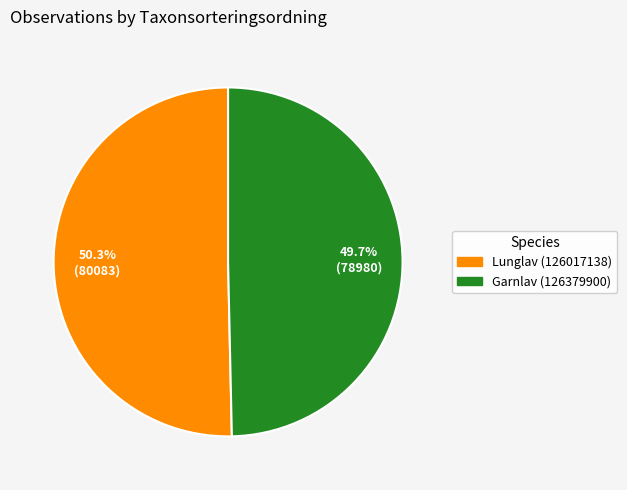

What is the ratio of the value at Garnlav (126379900) to the value at Lunglav (126017138)?

1.0